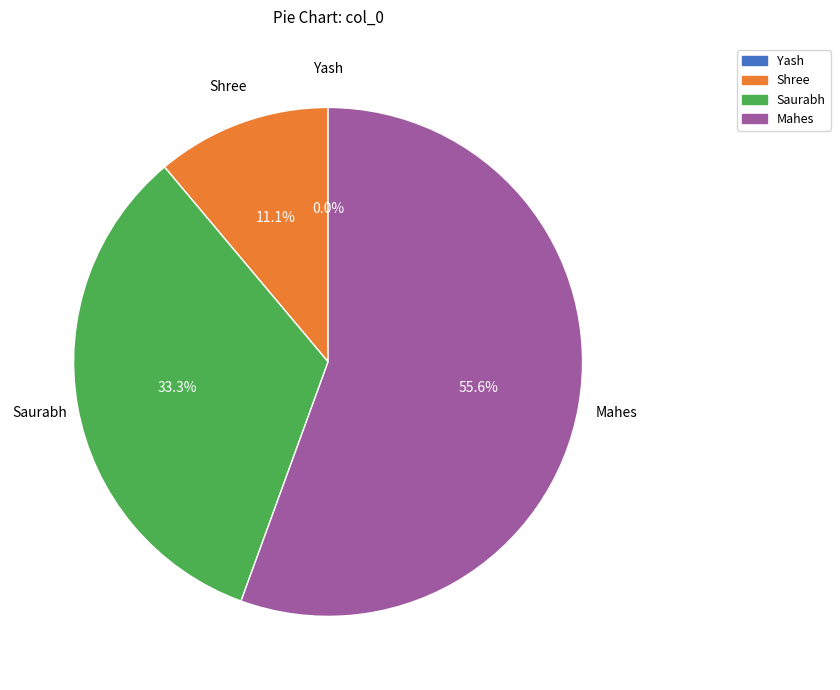

To the nearest percent, what is the difference between the Saurabh and Mahes slice percentages?

22%